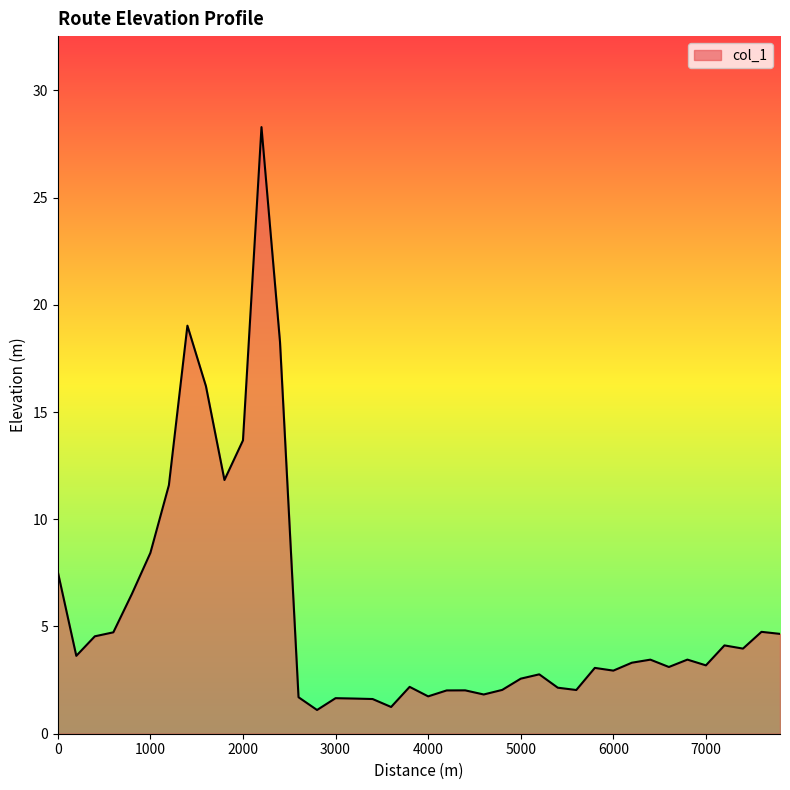

What is the maximum value shown in the chart?

28.3